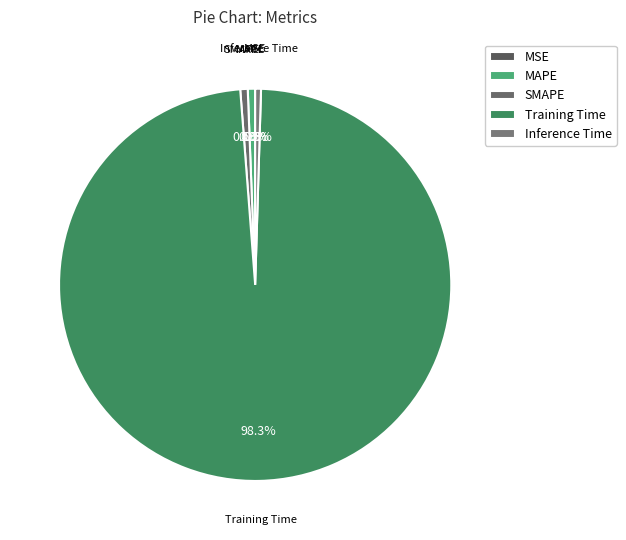

What is the total percentage of Training Time and Inference Time?

98.8%